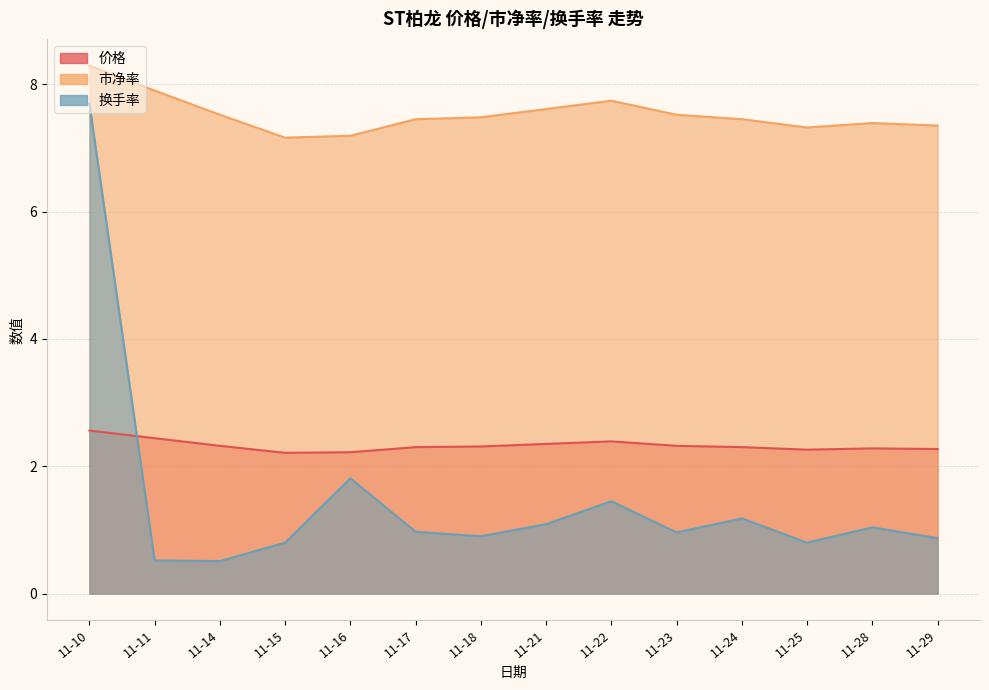

How many lines are shown in the chart?

3